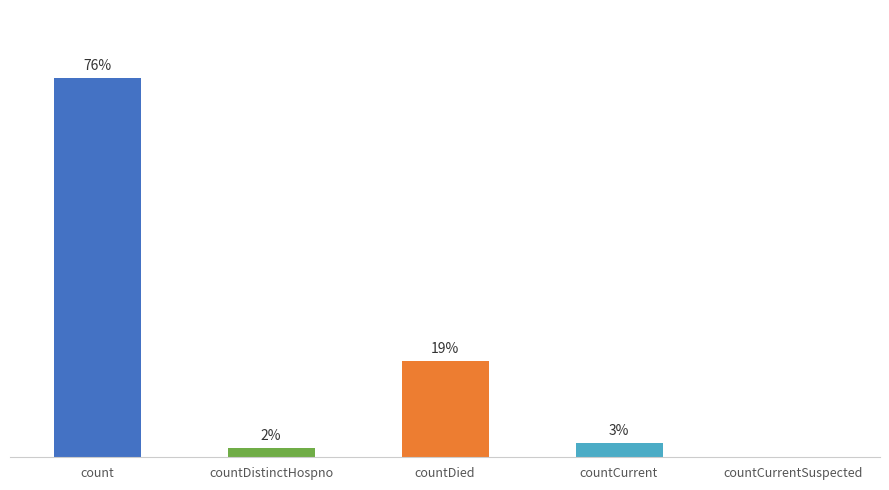

Are the bars horizontal?

No